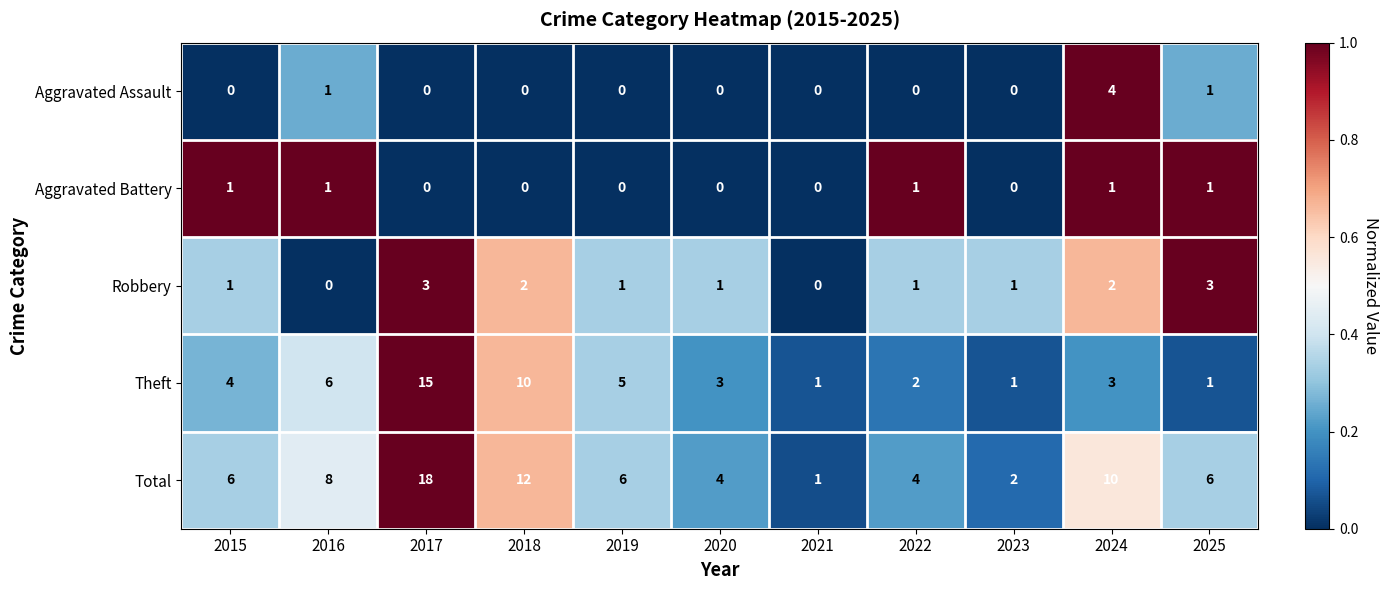

The value of Theft at 2017 is 15. True or false?

True